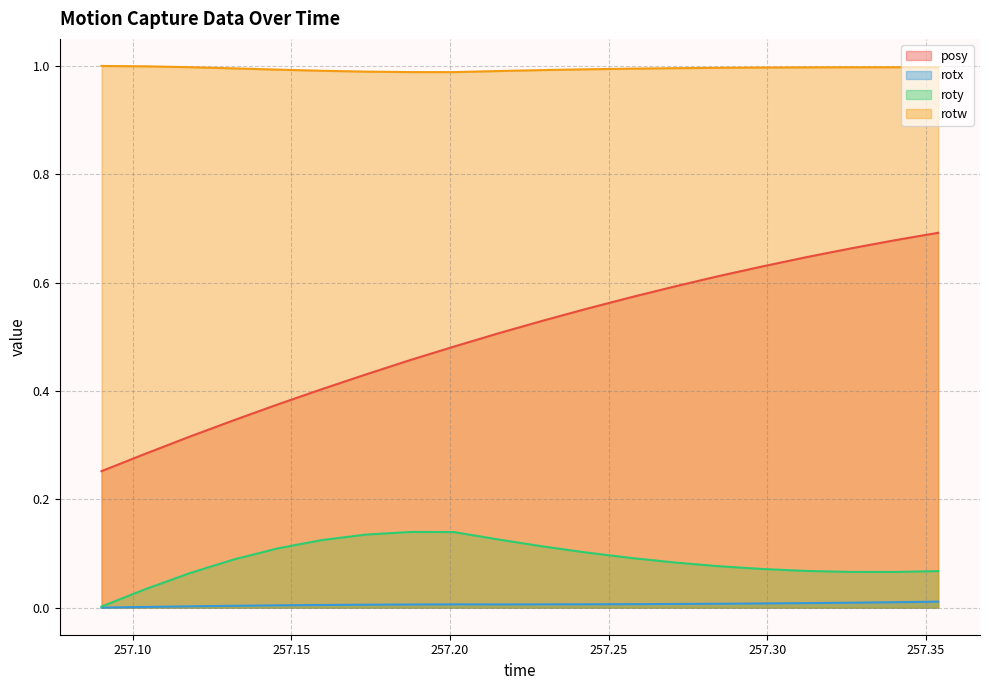

True or false: rotx and rotw intersect in this chart.

False